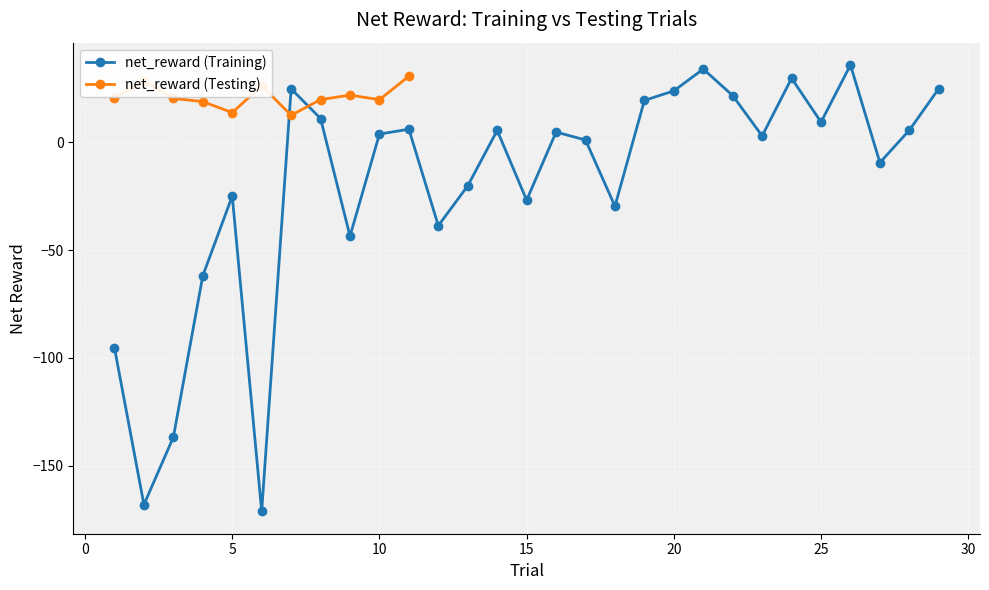

True or false: net_reward (Training) has more than 0 points higher than both neighbors.

True